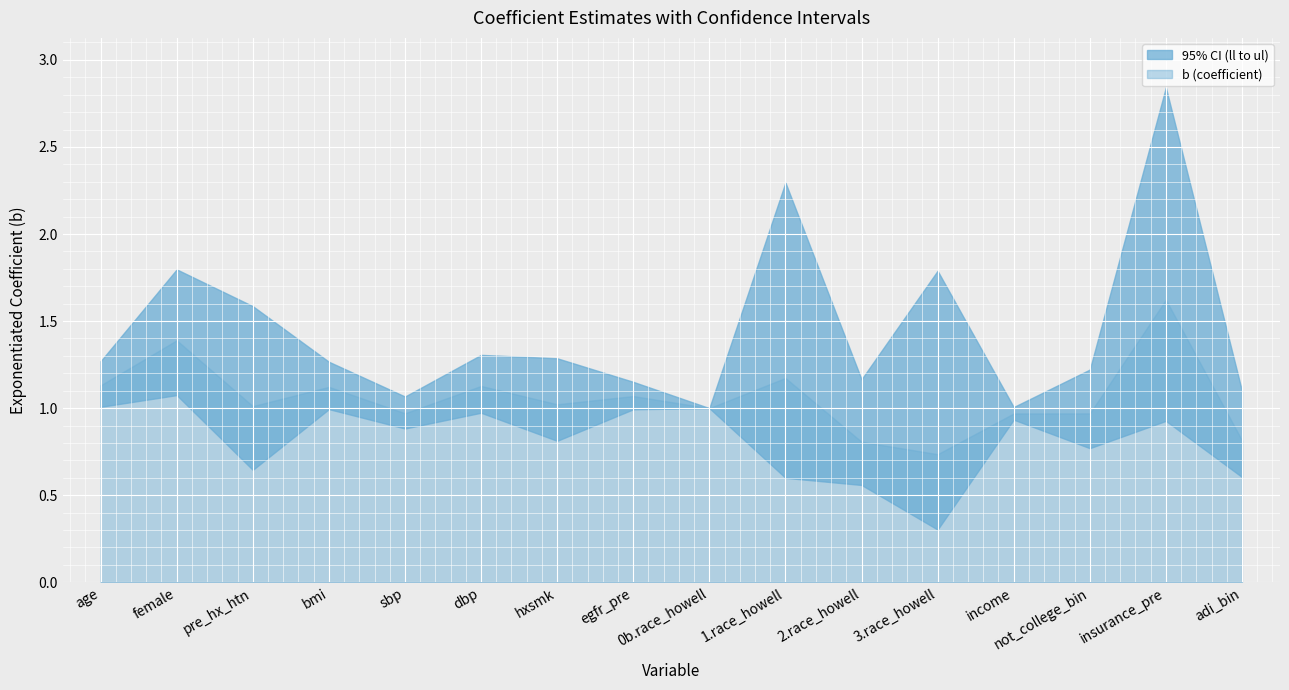

What is the sum of the ul values at income and dbp?

2.3